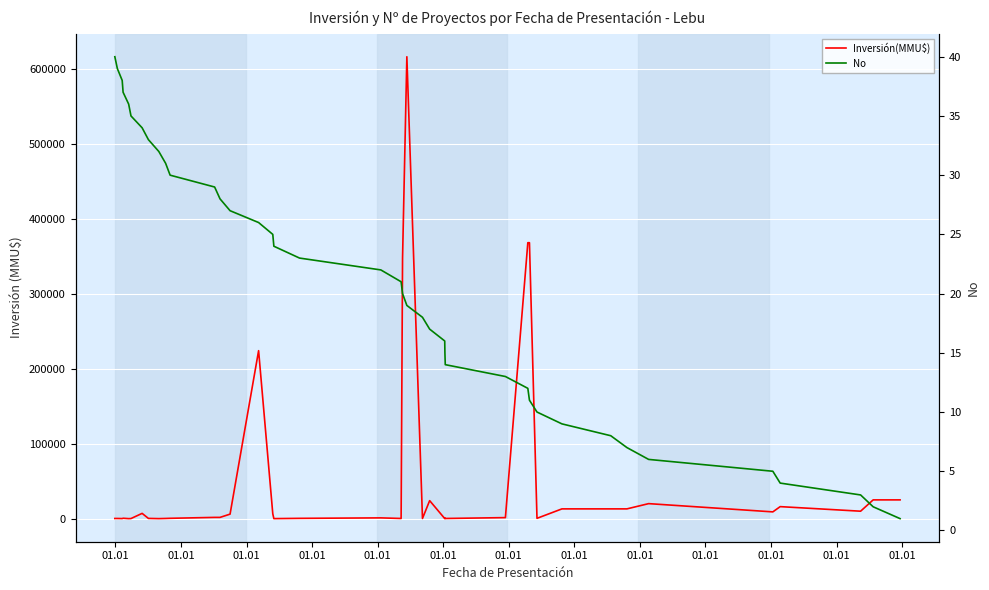

Is the value of No at 25 greater than the value of Inversión(MMU$) at 35?

No